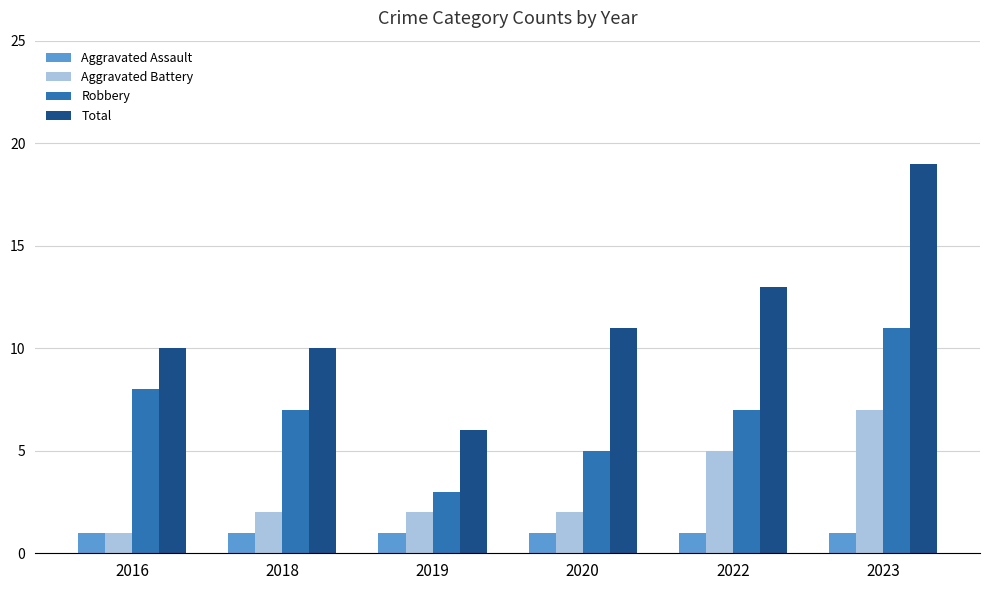

Are the bars grouped side by side (vs. stacked)?

Yes